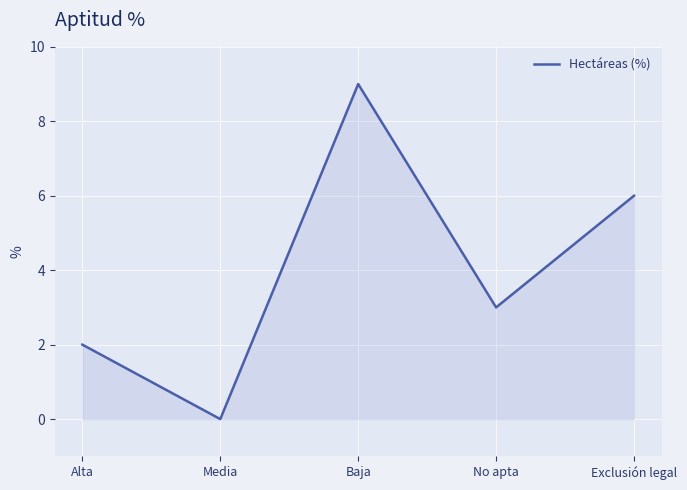

True or false: the data shows 9 at Baja.

True